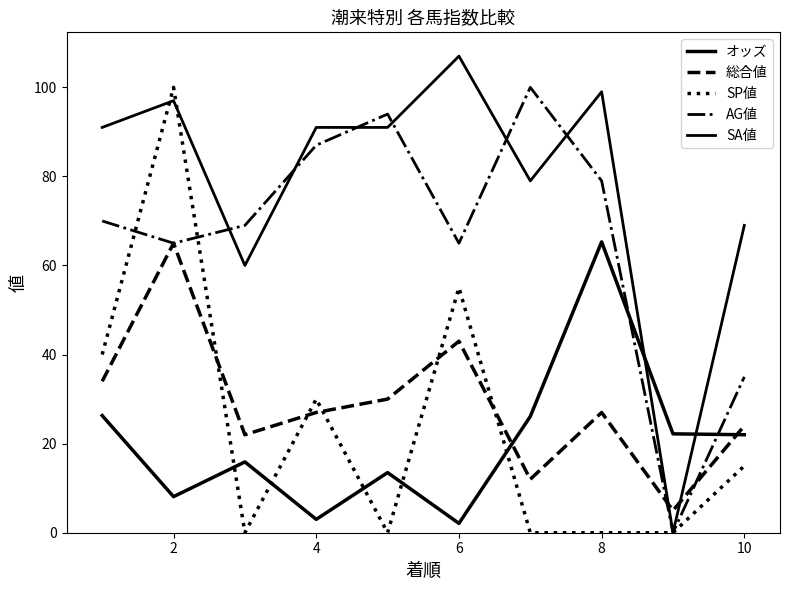

Is this an area chart (filled region under the line)?

No